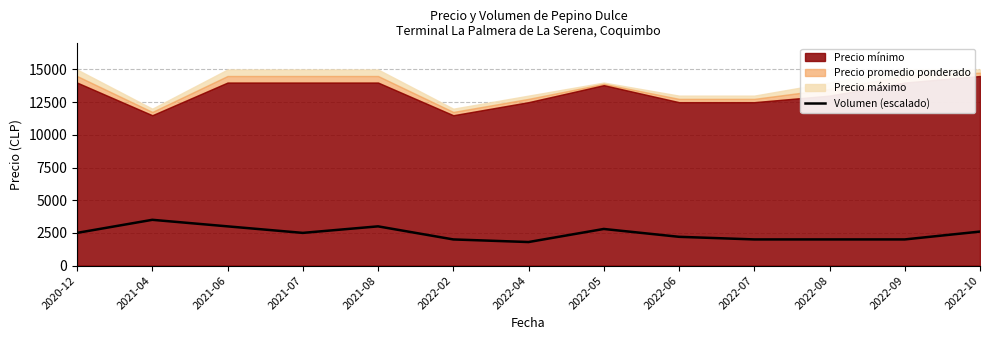

What is the difference between the maximum and minimum values?

1700